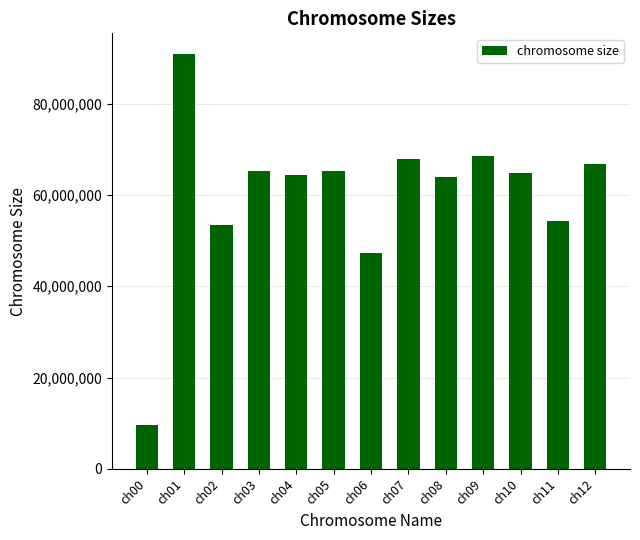

What is the value of the 12th bar from the left?

54379777